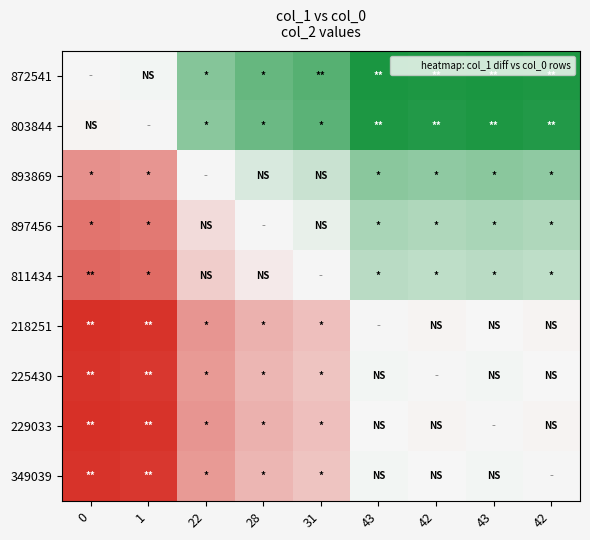

Which series changed the most between 43 and 42?

872541